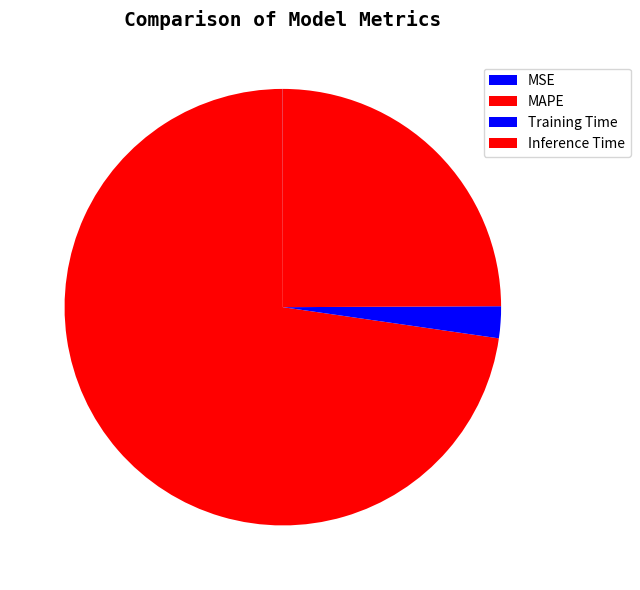

True or false: MSE accounts for 1% of the total.

False